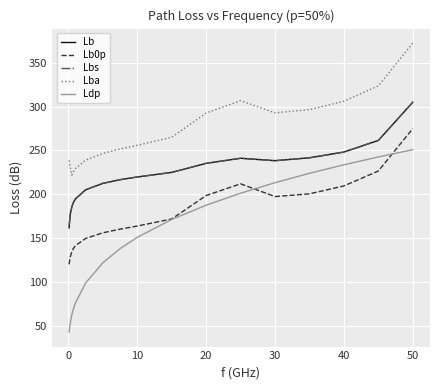

How many values in the Lb series exceed 219?

9